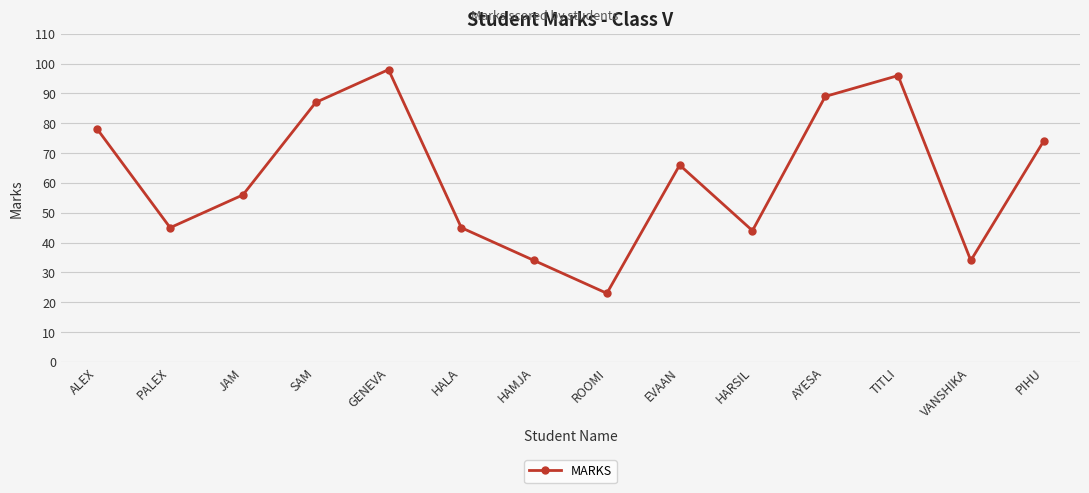

The chart shows a value of 44 at HARSIL. True or false?

True